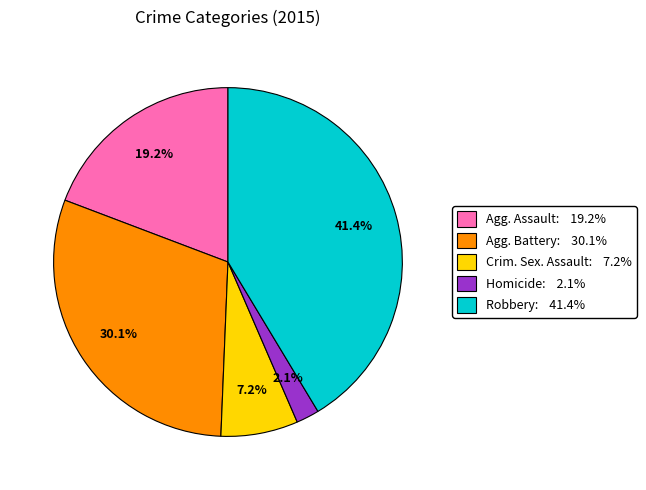

To the nearest percent, what is the difference between the largest and smallest slice percentages?

39%